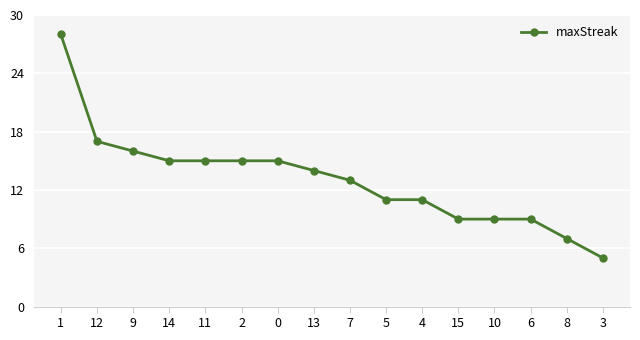

What position from the right is 8?

2